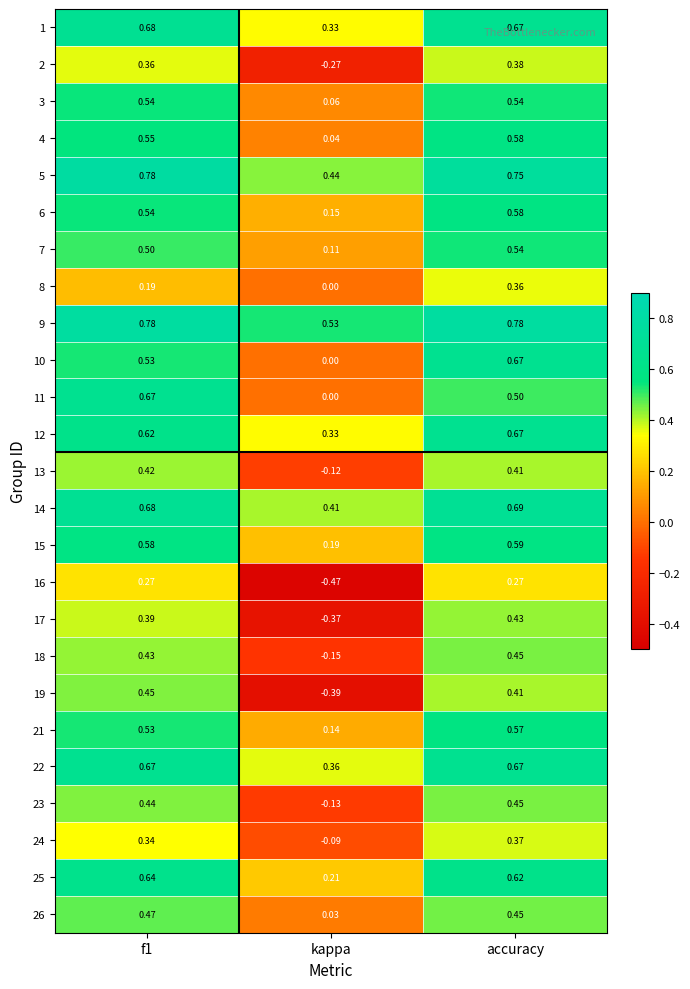

Is the value of 22 at f1 greater than the value of 21 at f1?

Yes